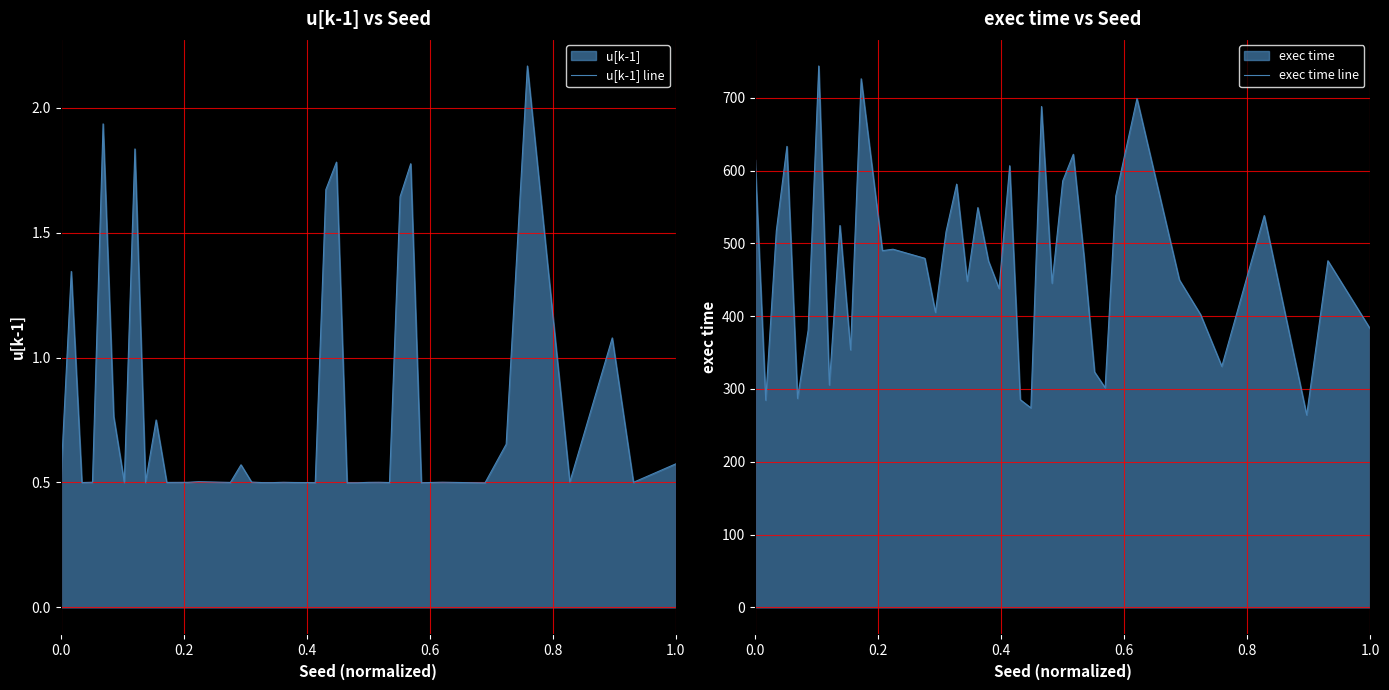

Reading right to left, what are all the values shown in this chart?

u[k-1] line: 0.6	0.5	1.1	0.5	2.2	0.7	0.5	0.5	0.5	1.8	1.6	0.5	0.5	0.5	0.5	0.5	1.8	1.7	0.5	0.5	0.5	0.5	0.5	0.5	0.5	0.6	0.5	0.5	0.5	0.5	0.8	0.5	1.8	0.5	0.8	1.9	0.5	0.5	1.3	0.5
exec time line: 382.3	476.1	264.3	538.2	331.0	402.1	449.7	698.8	565.0	301.6	323.4	483.0	622.3	585.7	445.2	687.9	274.0	285.3	606.6	438.0	475.7	549.1	448.0	581.3	515.9	405.3	479.4	491.9	490.0	726.0	353.7	524.5	305.4	743.6	380.7	287.0	633.2	517.0	284.6	615.2